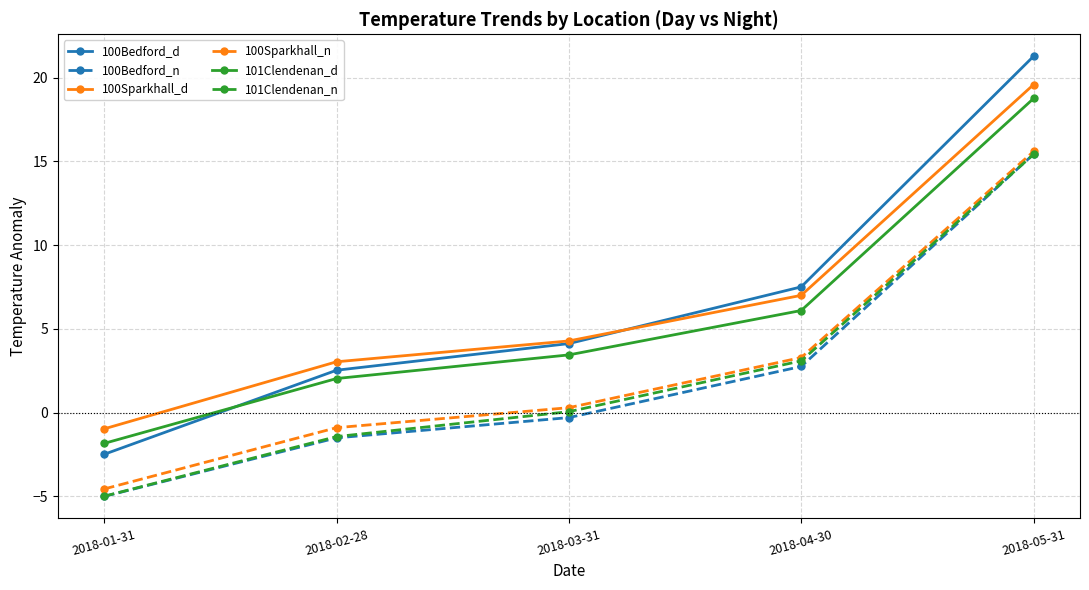

What position from the right is 2018-04-30?

2